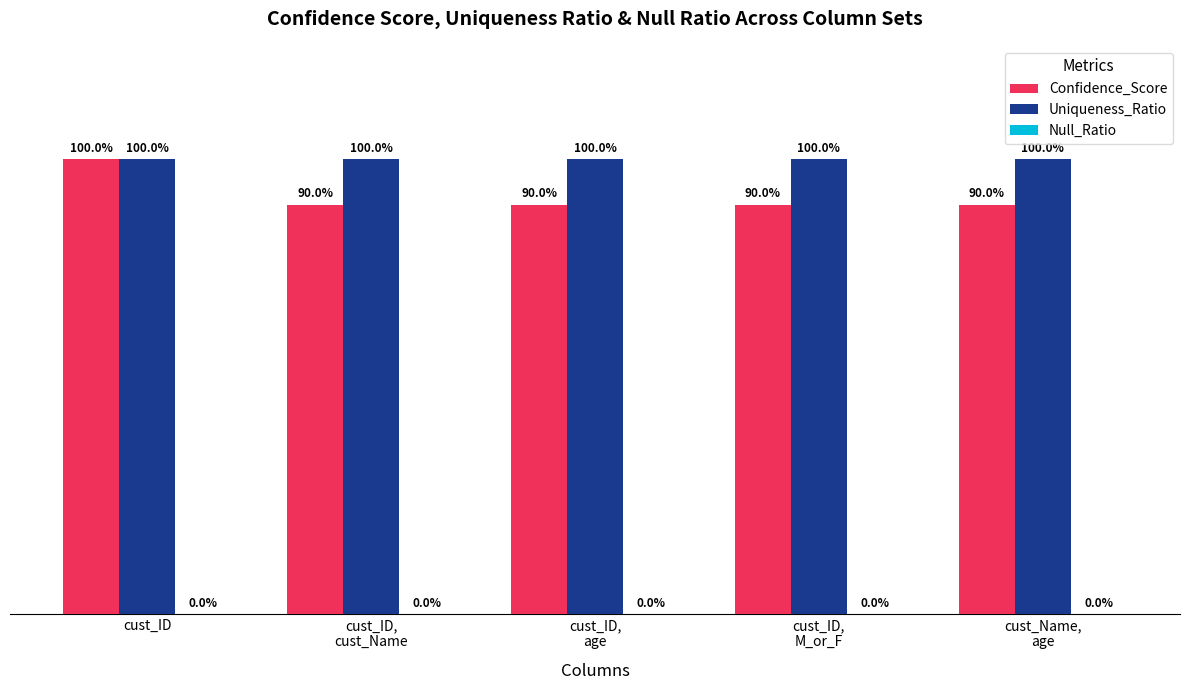

What is the value of the Uniqueness_Ratio bar at the 3rd from the left?

1.0